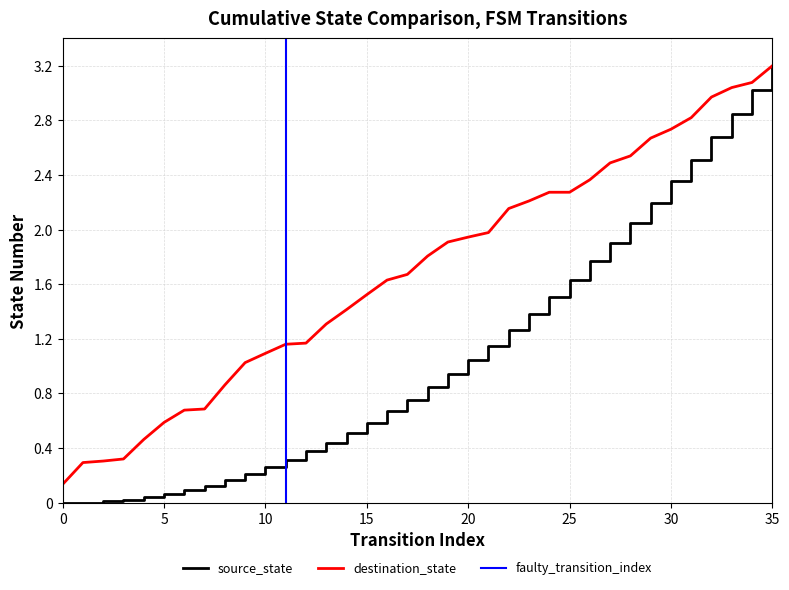

Reading left to right, list all the values displayed in this chart.

0.1	0.3	0.3	0.3	0.5	0.6	0.7	0.7	0.9	1.0	1.1	1.2	1.2	1.3	1.4	1.5	1.6	1.7	1.8	1.9	1.9	2.0	2.2	2.2	2.3	2.3	2.4	2.5	2.5	2.7	2.7	2.8	3.0	3.0	3.1	3.2